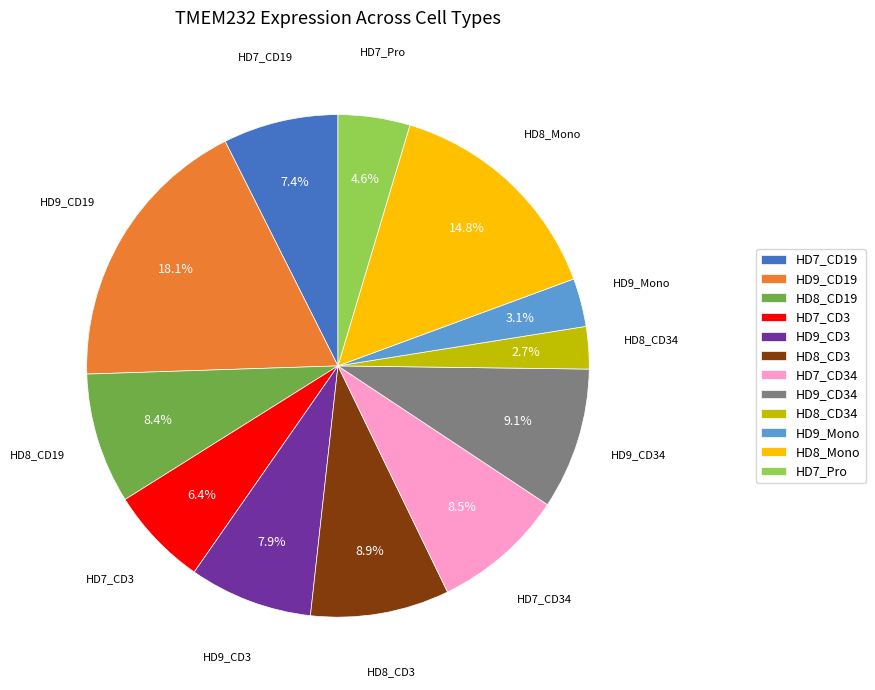

To the nearest percent, what is the average slice percentage?

8%